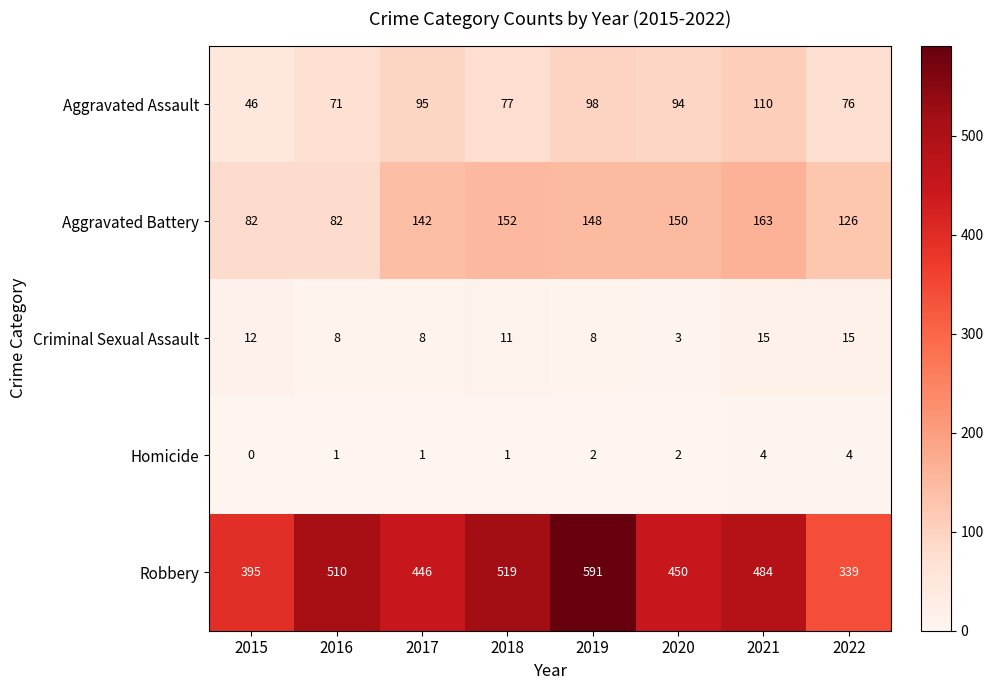

What is the maximum value for Robbery?

591